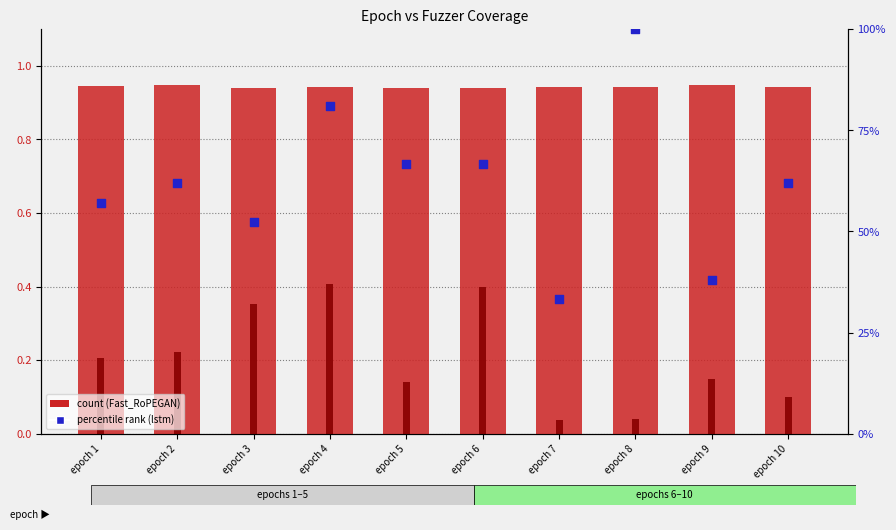

Is the value of lstm at epoch 6 greater than the value of Fast_RoPEGAN at epoch 1?

Yes